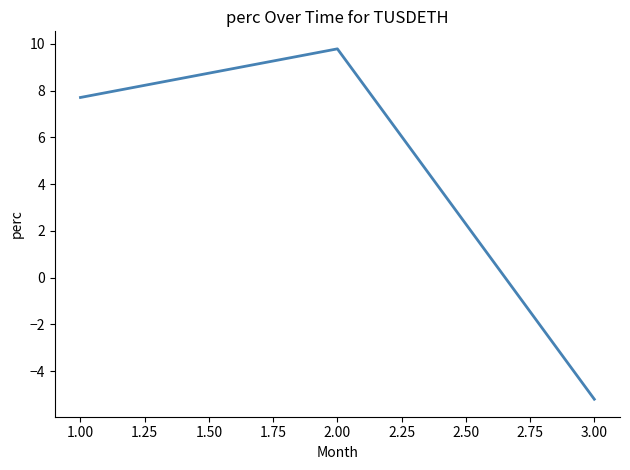

What position from the left is 1.00?

1